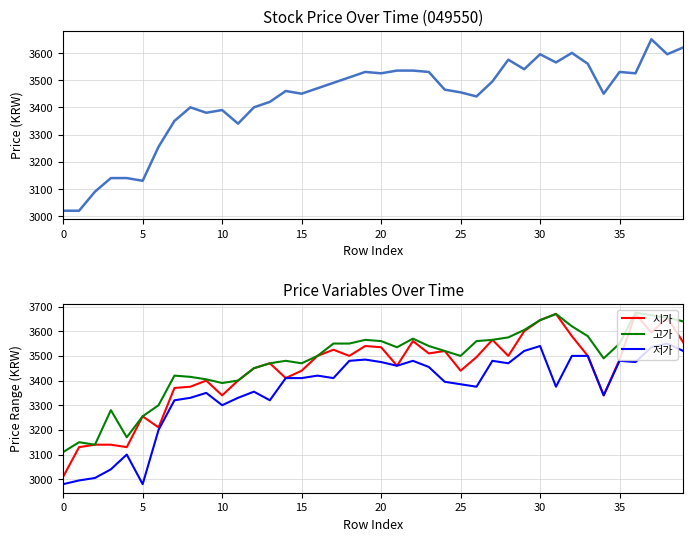

How many interior local peaks does the 저가 series have?

10